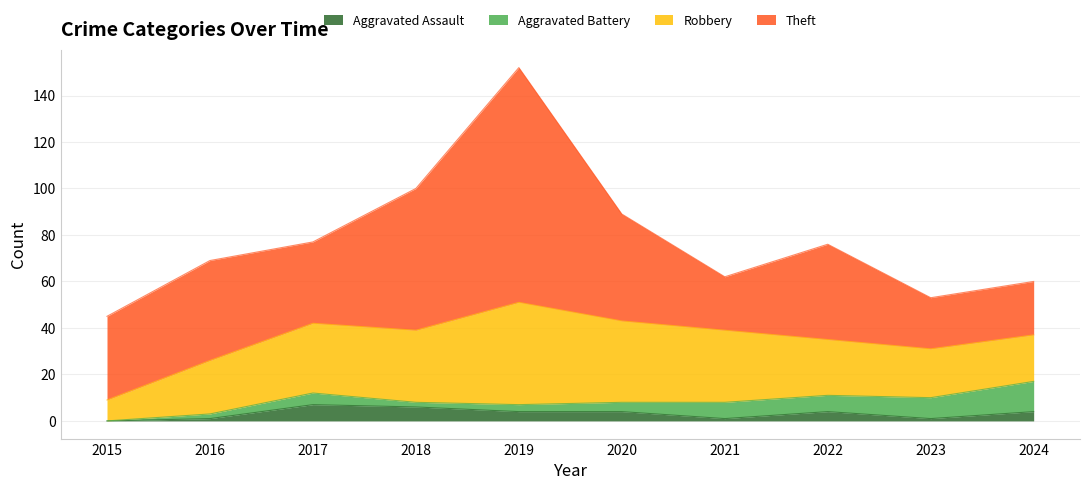

Is it true that Aggravated Battery equals 2 at 2018?

True